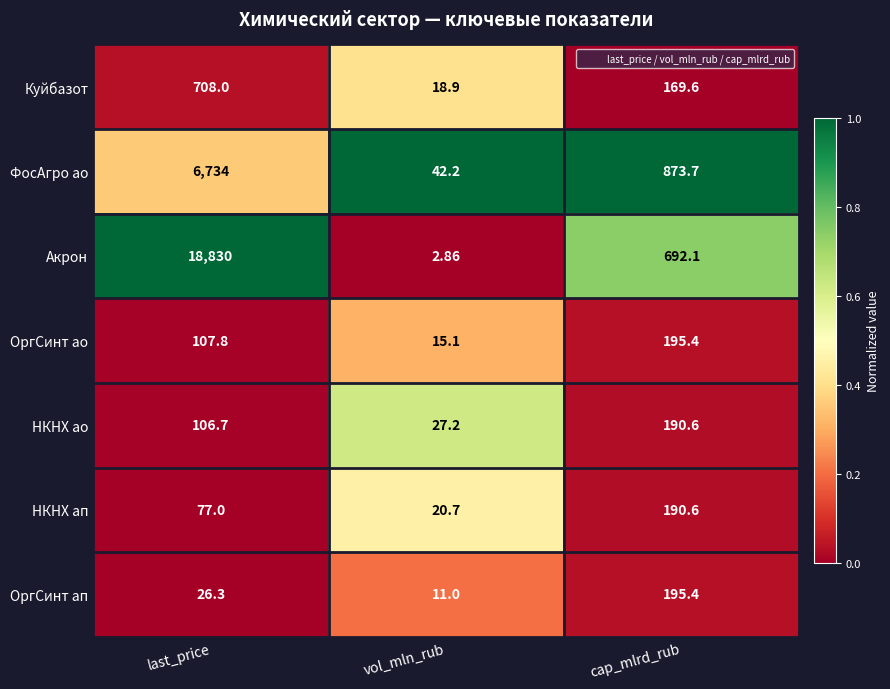

At which label does ОргСинт ап first exceed 26?

last_price